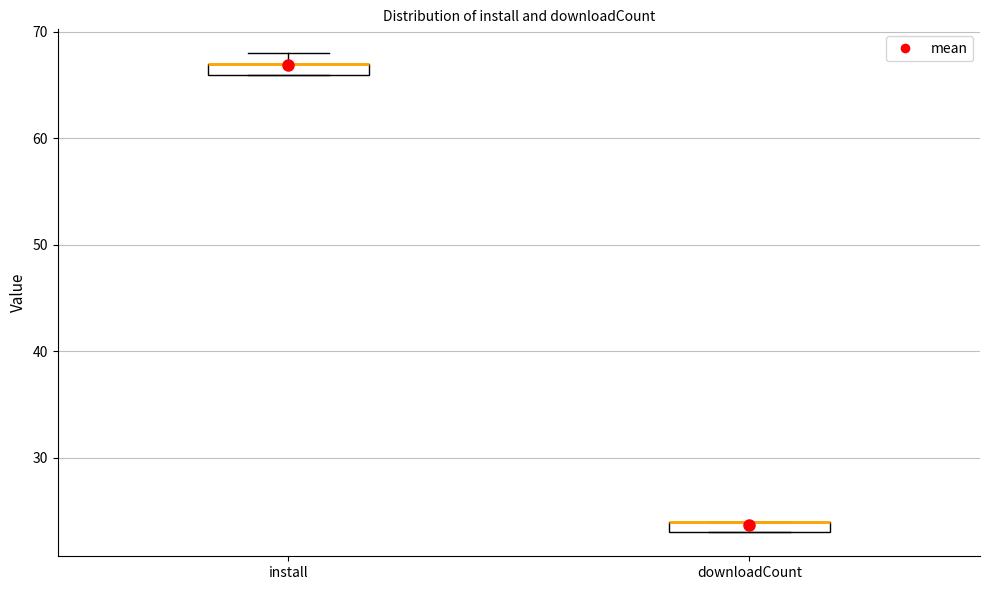

Where is the upper edge of the box for install on the y-axis? The values are not printed on the chart, so give them approximately, as read against the axis.

67